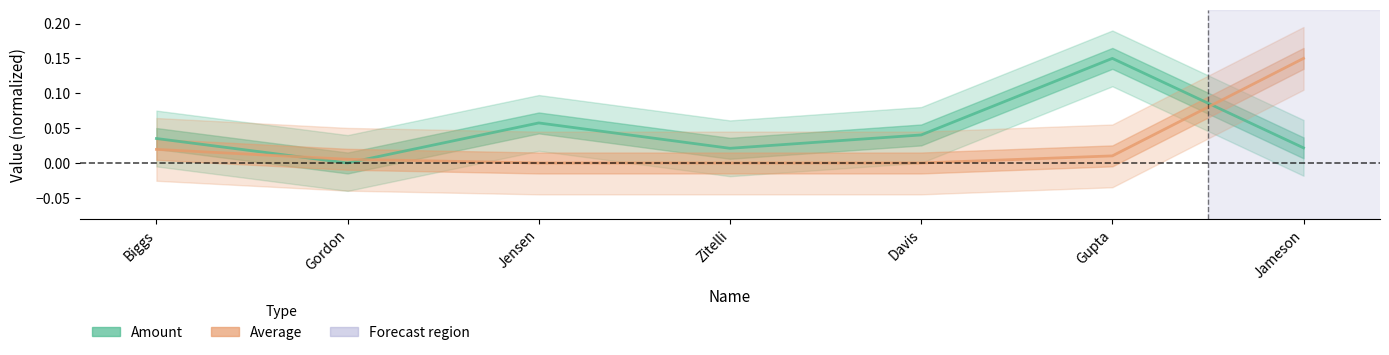

Between Gupta and Biggs, which is larger?

Gupta